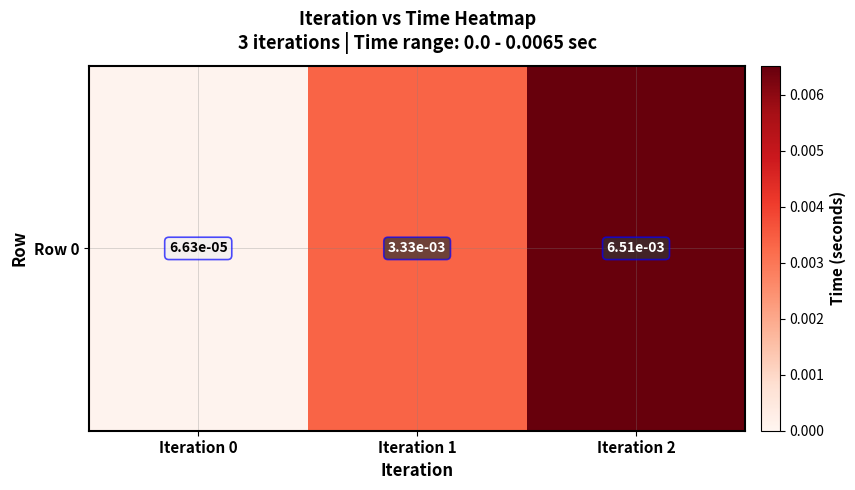

The chart shows a value of 0.0 at Iteration 2. True or false?

True